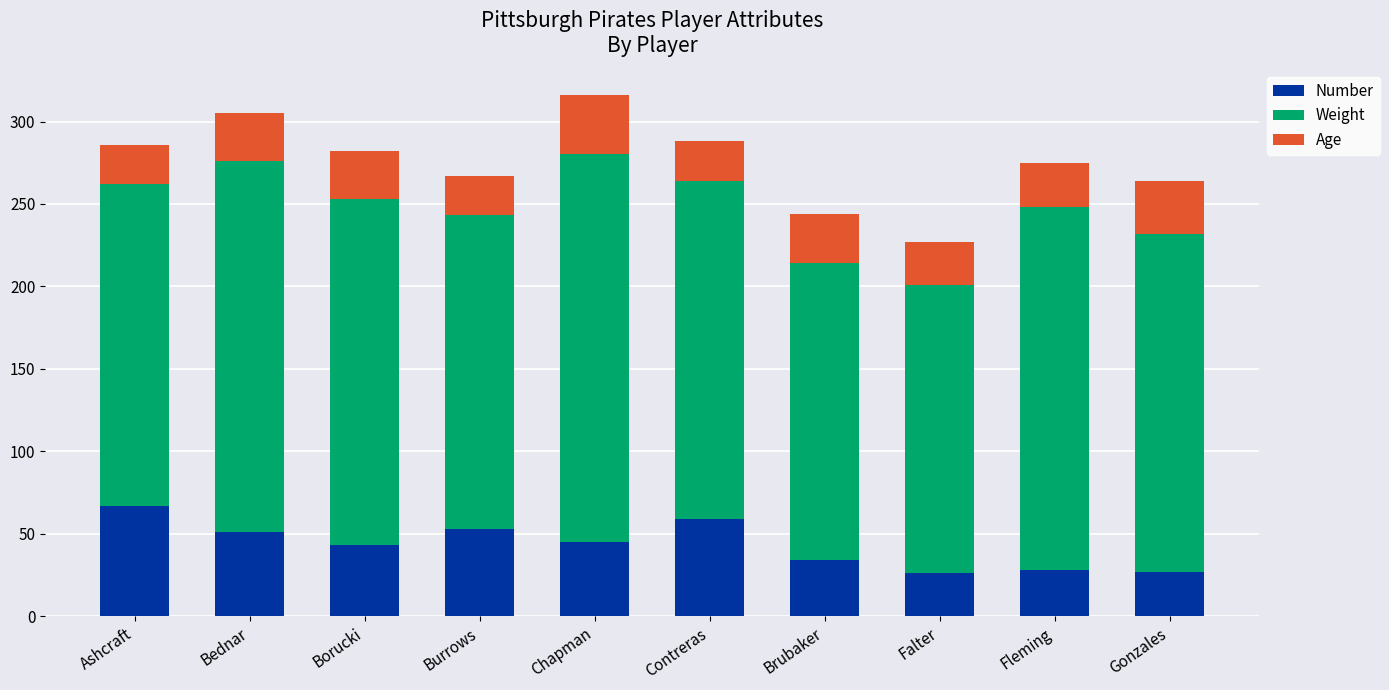

What is the highest value of the Number series?

67